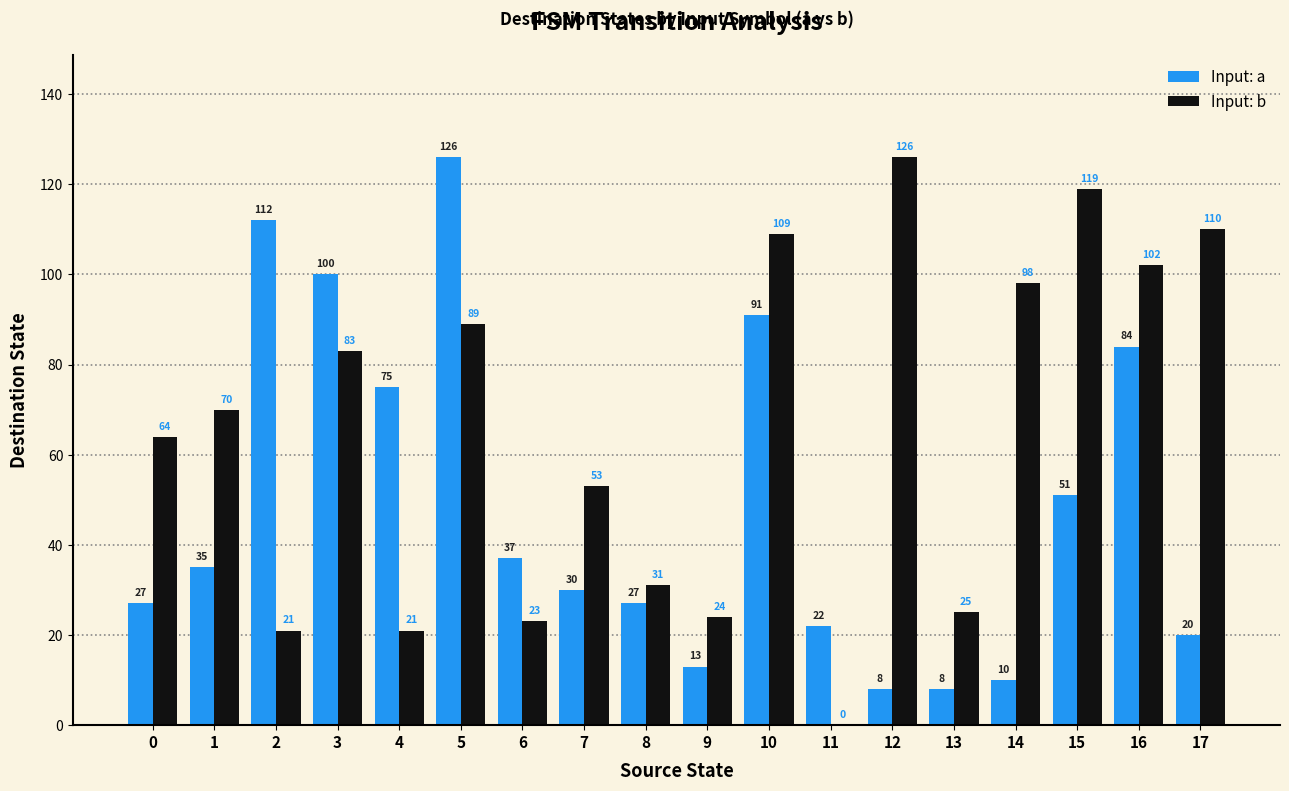

Which series has the largest range (max minus min)?

Input: b